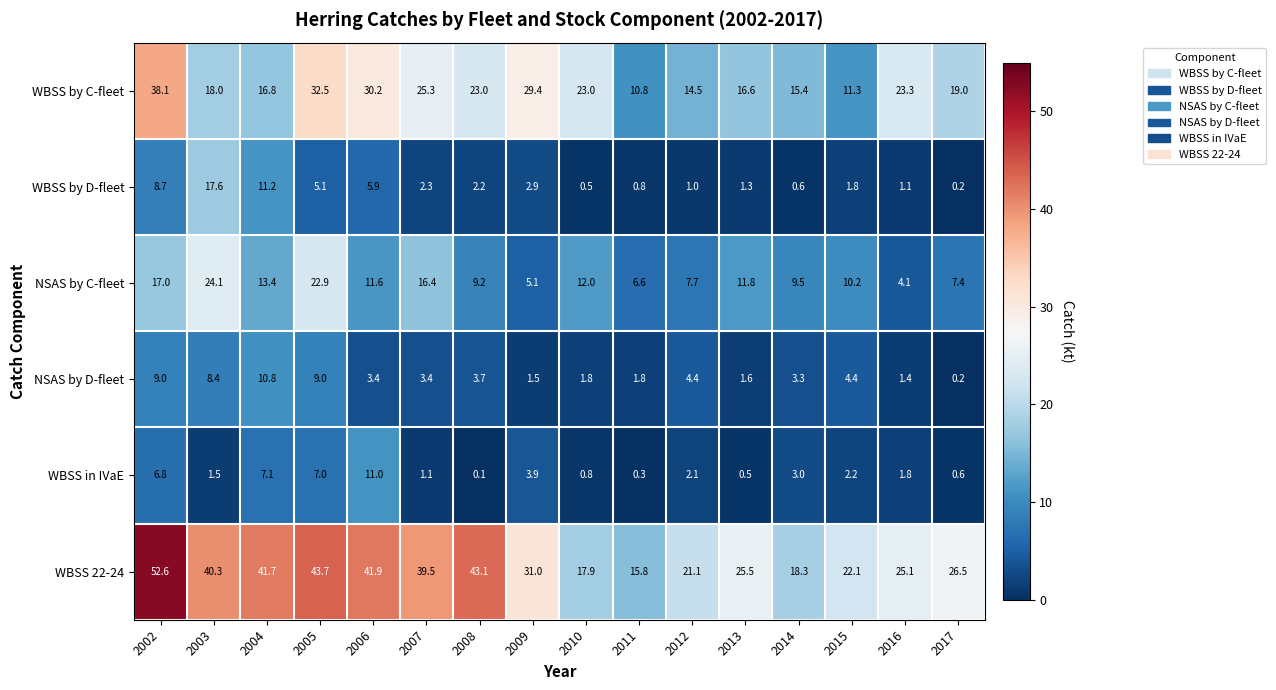

What is the difference between the maximum and second lowest values in the NSAS by D-fleet series?

9.4